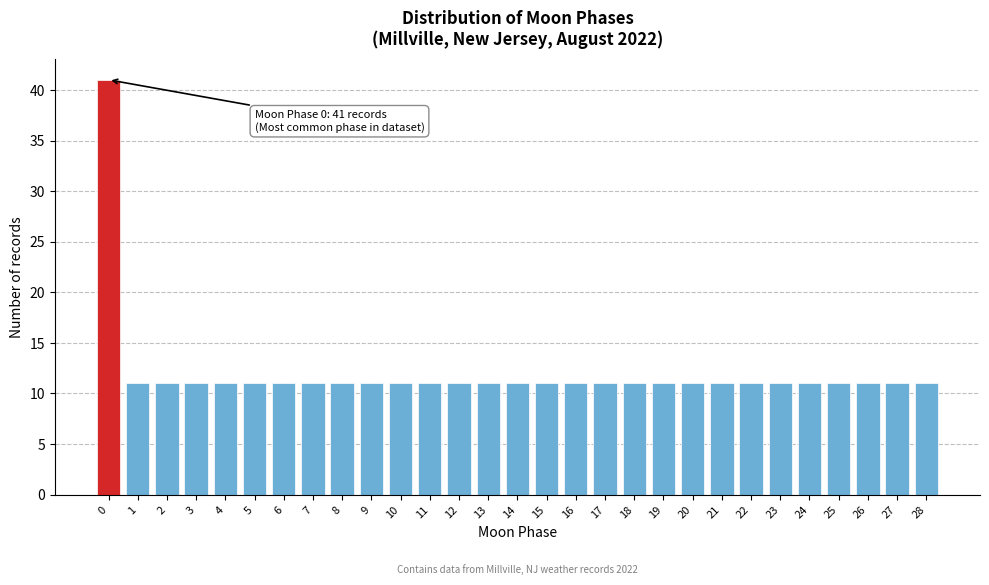

Reading left to right, transcribe all the data shown in this chart.

41	11	11	11	11	11	11	11	11	11	11	11	11	11	11	11	11	11	11	11	11	11	11	11	11	11	11	11	11